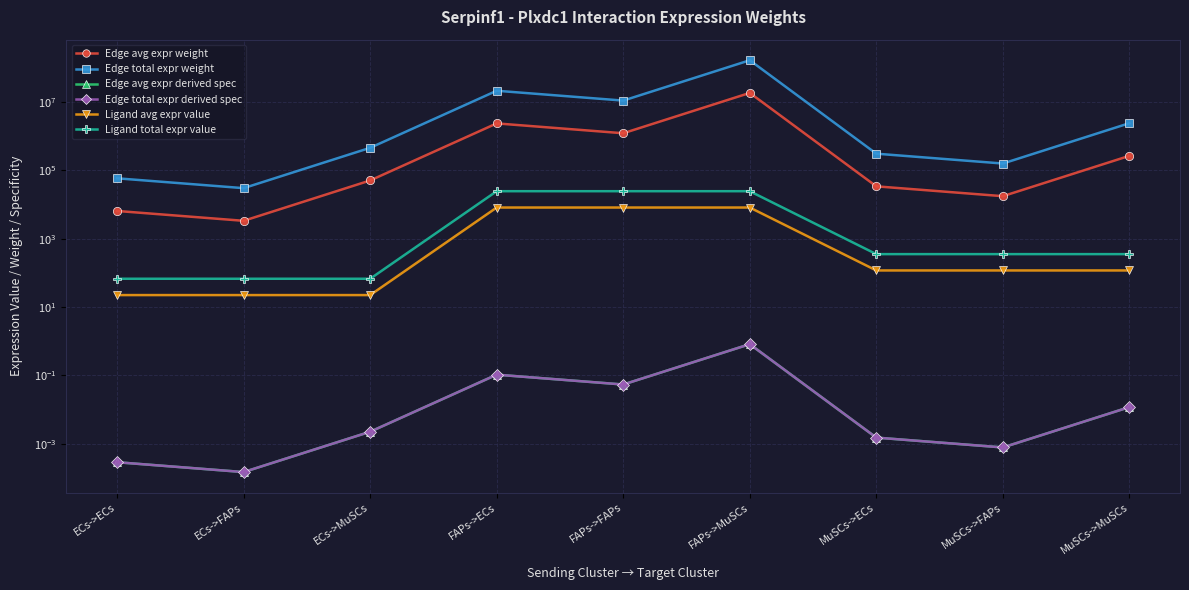

True or false: Edge avg expr weight and Edge avg expr derived spec cross at least once.

False